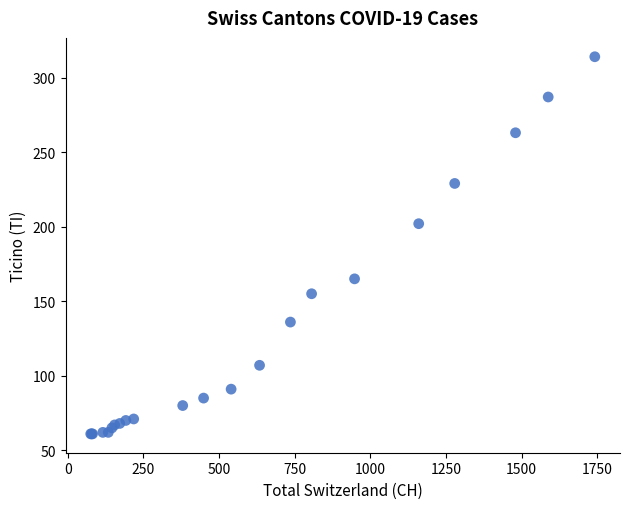

What Y value in the scatter plot is closest to 187?

202